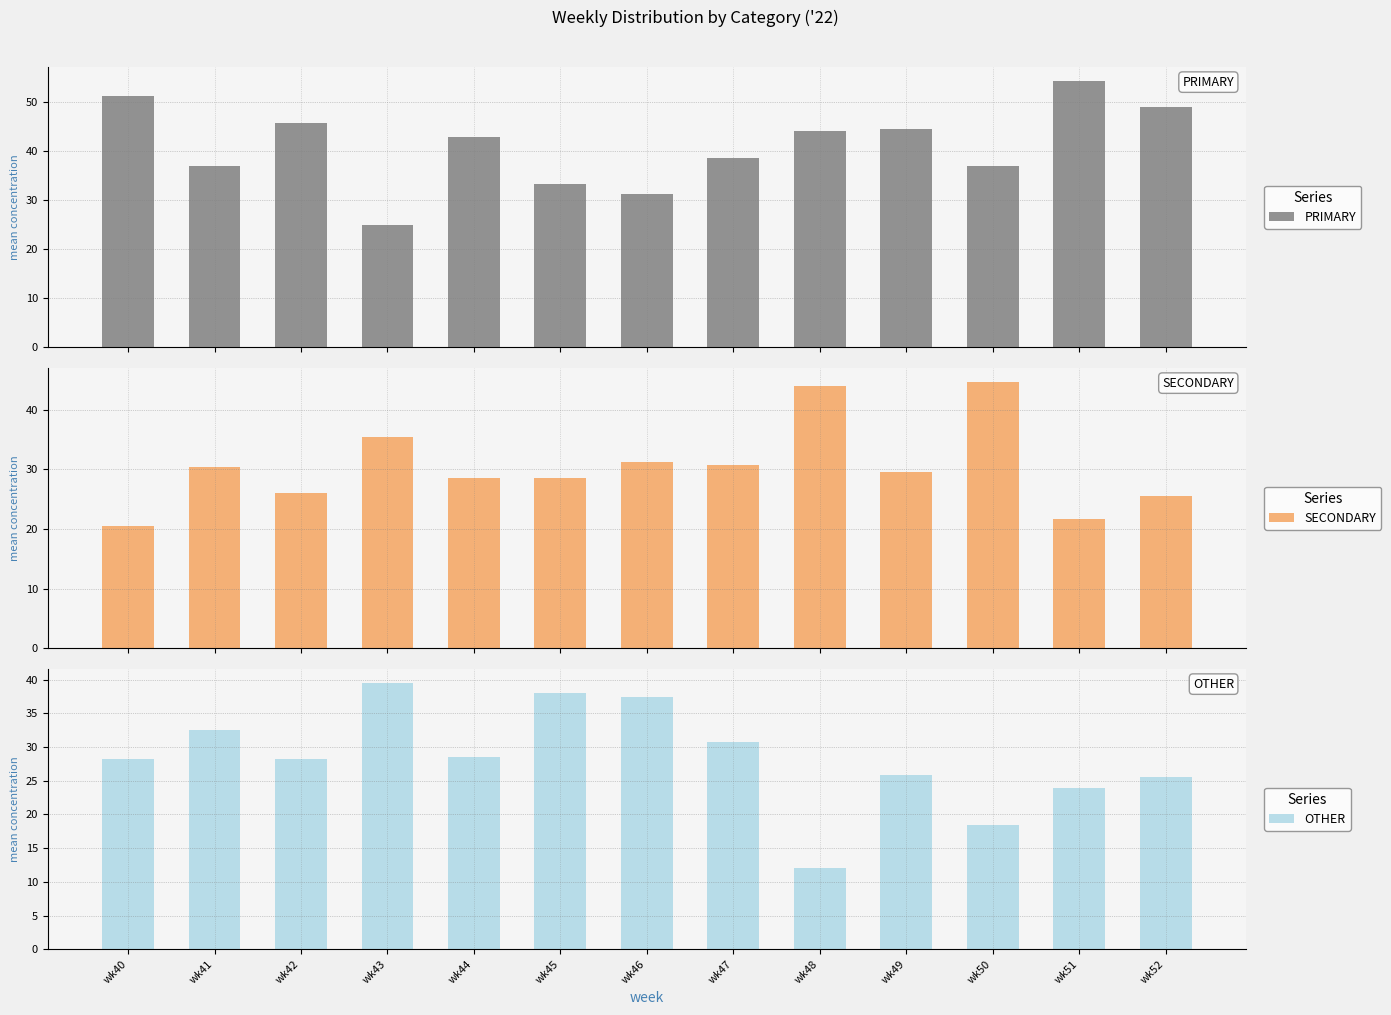

Is the value of SECONDARY at wk41 greater than the value of PRIMARY at wk45?

No